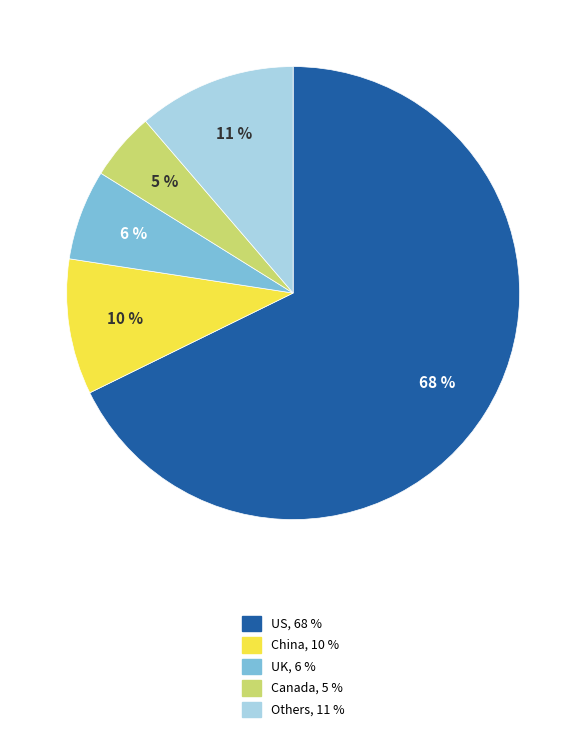

How many segments does this pie chart have?

5